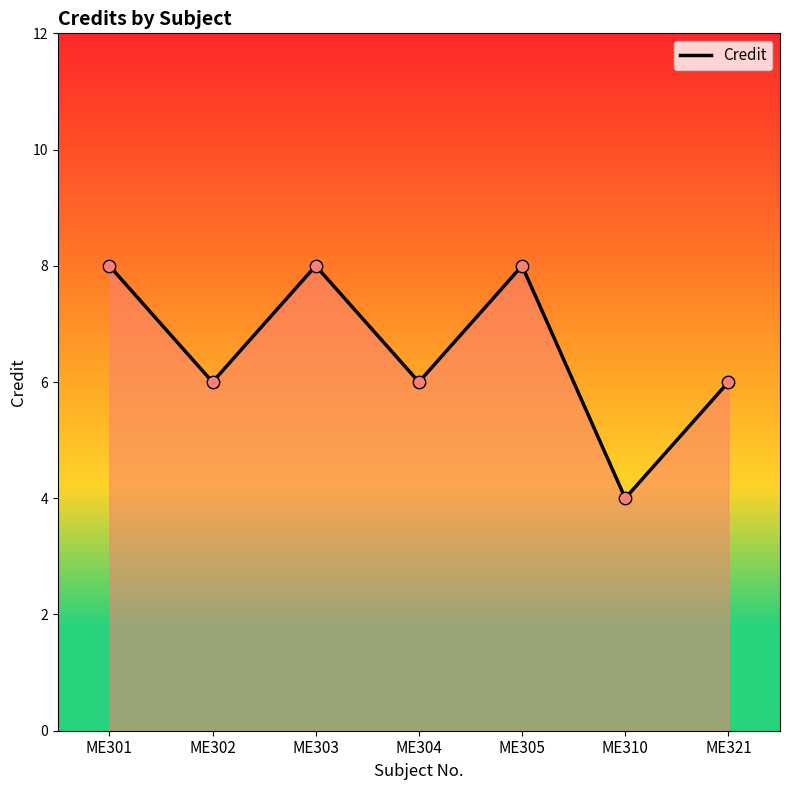

Between ME310 and ME303, which is larger?

ME303